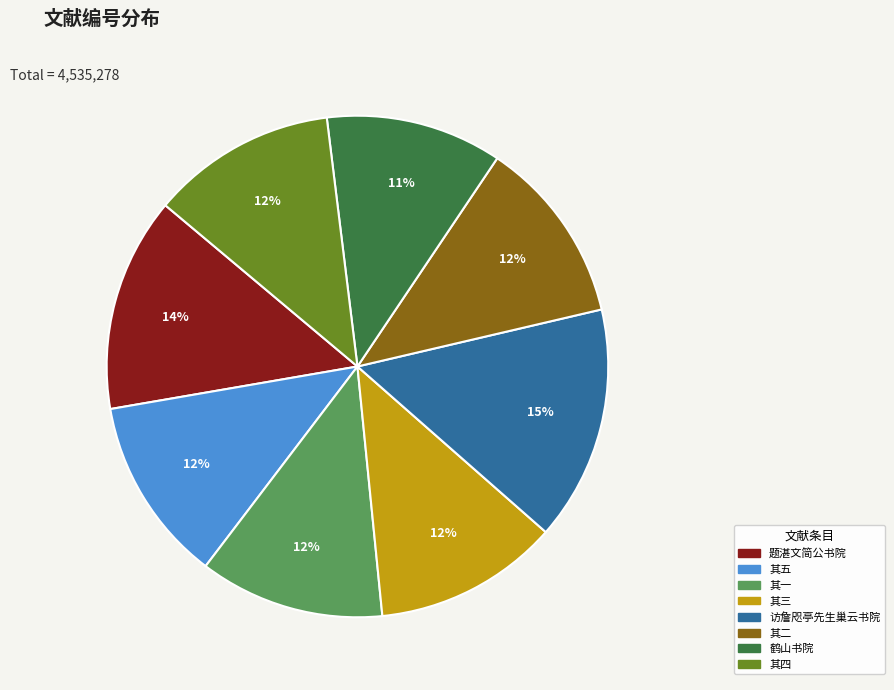

Is 其五 the majority of the pie?

No